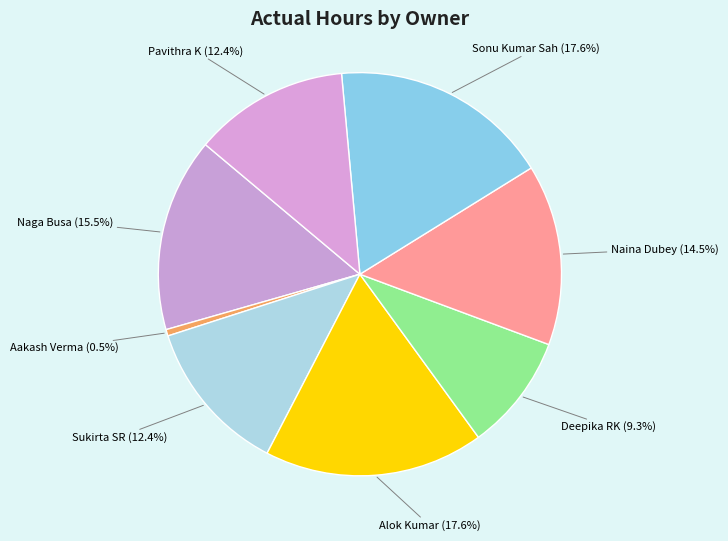

What percentage is NOT represented by Alok Kumar?

82.4%